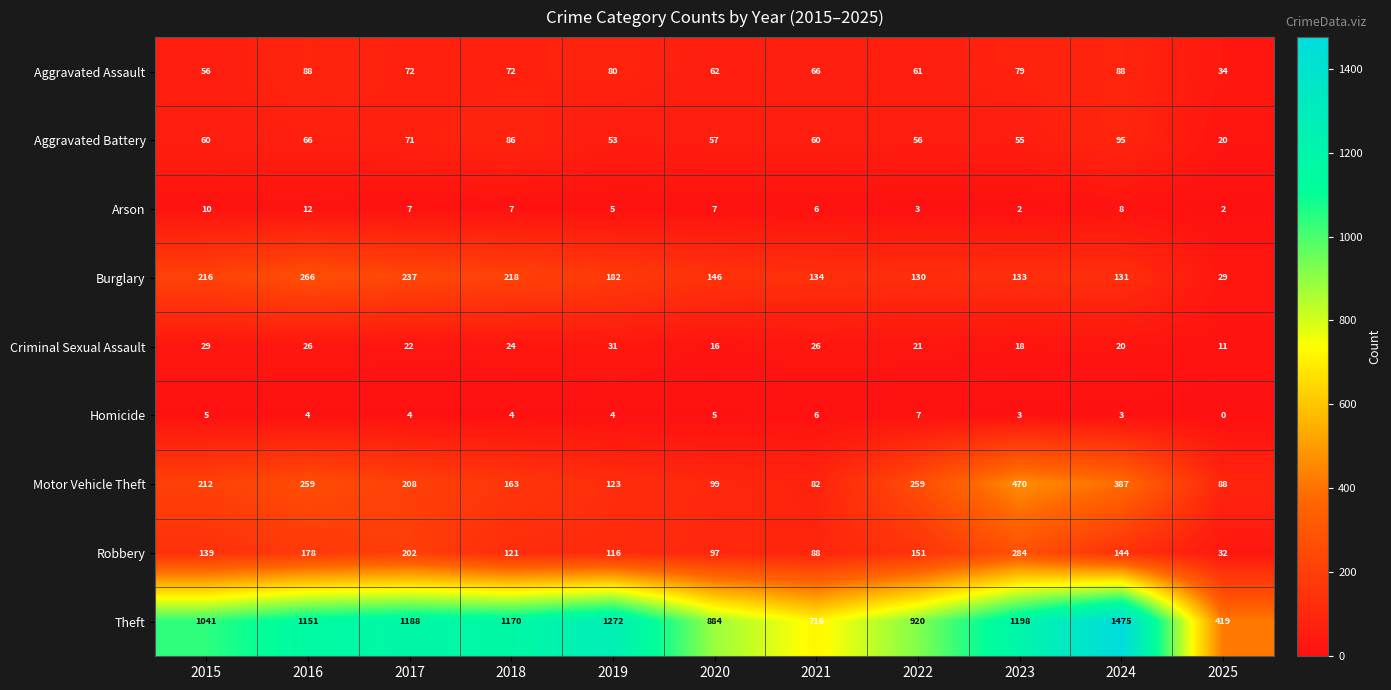

Which series has the largest total across all categories?

Theft